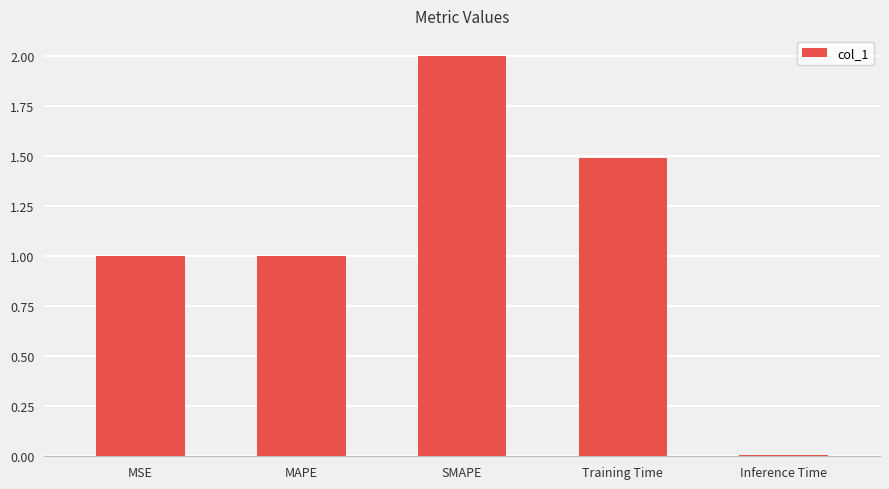

How many bars are there in total?

5